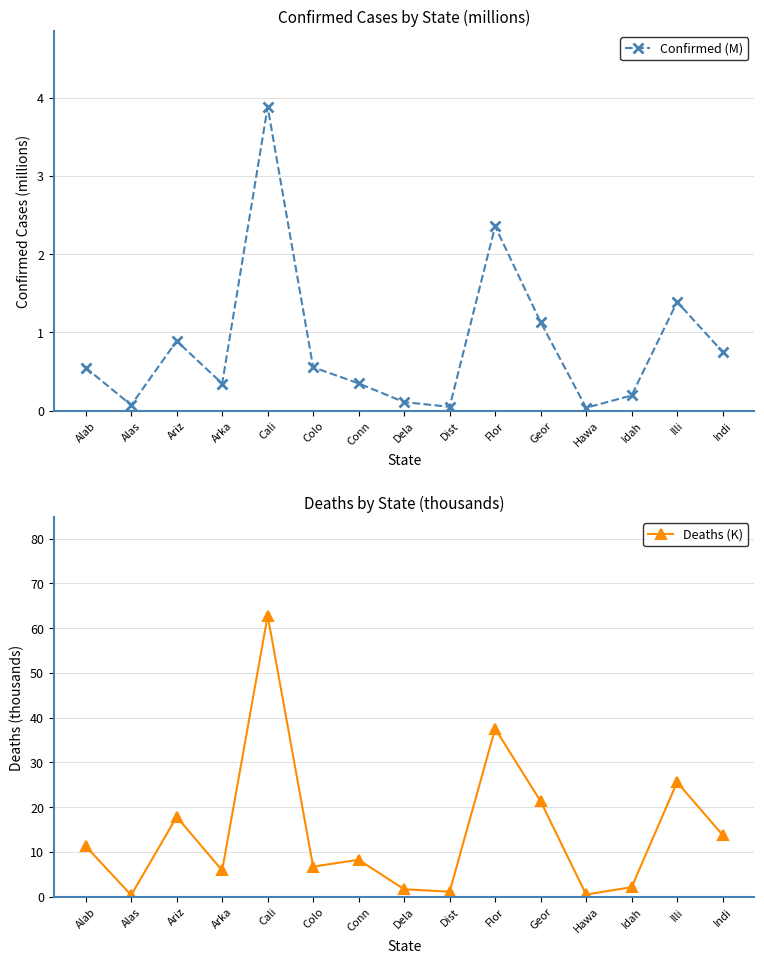

How many values in the Deaths (K) series exceed 8?

8